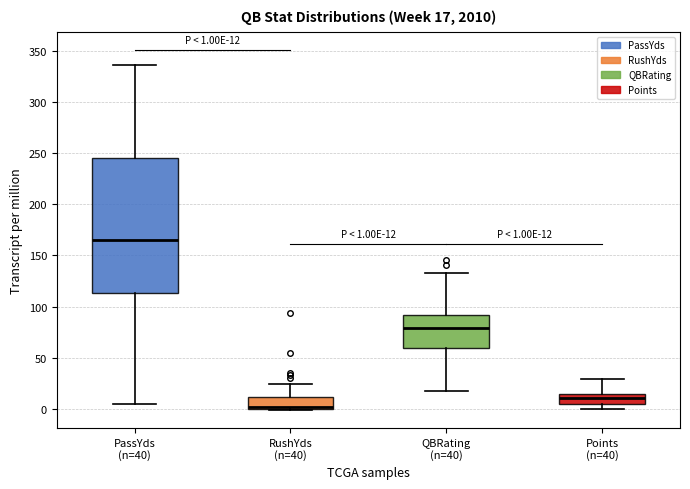

Which box is the tallest, from its lower edge to its upper edge?

PassYds (n=40)